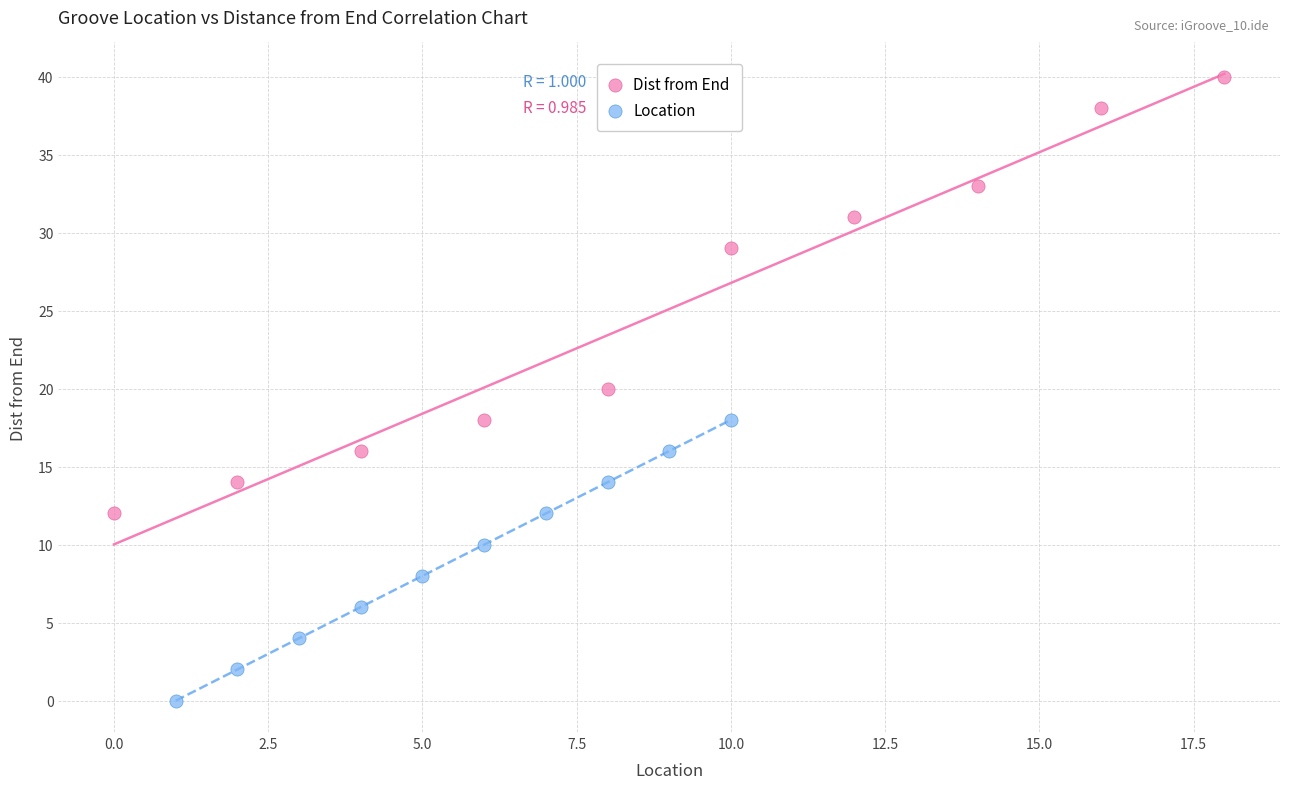

Which series contains the lowest Y value?

Location